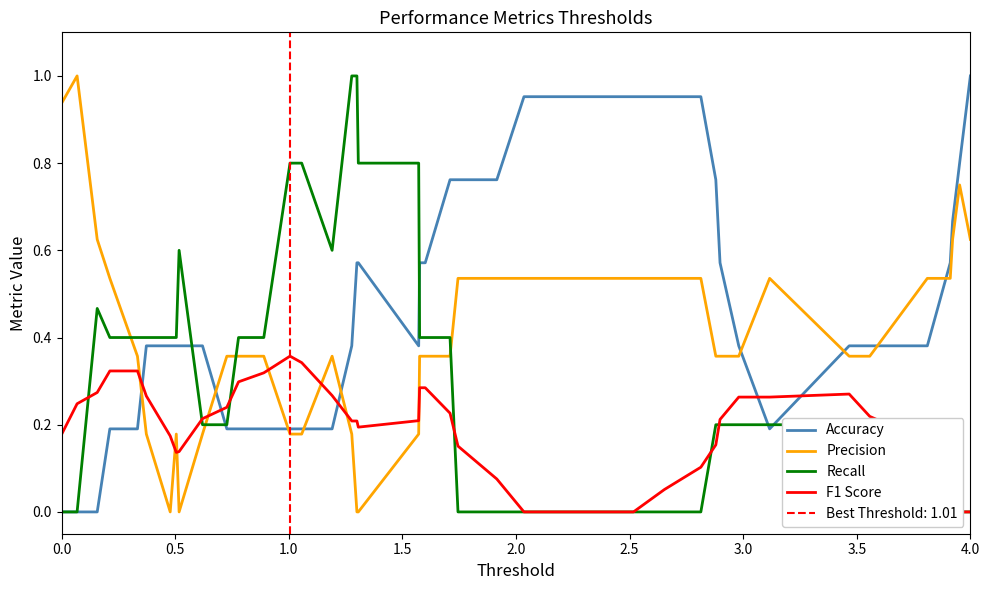

Reading left to right, transcribe all the data shown in this chart.

Accuracy: 0.0	0.0	0.0	0.2	0.2	0.4	0.4	0.4	0.4	0.4	0.2	0.2	0.2	0.2	0.2	0.2	0.4	0.6	0.6	0.4	0.6	0.6	0.8	0.8	0.8	1.0	1.0	1.0	1.0	0.8	0.6	0.4	0.2	0.4	0.4	0.4	0.6	0.7	0.8	1.0
Precision: 0.9	1.0	0.6	0.5	0.4	0.2	0.0	0.2	0.0	0.2	0.4	0.4	0.4	0.2	0.2	0.4	0.2	0.0	0.0	0.2	0.4	0.4	0.4	0.5	0.5	0.5	0.5	0.5	0.5	0.4	0.4	0.4	0.5	0.4	0.4	0.5	0.5	0.6	0.8	0.6
Recall: 0.0	0.0	0.5	0.4	0.4	0.4	0.4	0.4	0.6	0.2	0.2	0.4	0.4	0.8	0.8	0.6	1.0	1.0	0.8	0.8	0.4	0.4	0.4	0.0	0.0	0.0	0.0	0.0	0.0	0.2	0.2	0.2	0.2	0.2	0.2	0.2	0.0	0.0	0.0	0.0
F1 Score: 0.2	0.2	0.3	0.3	0.3	0.3	0.2	0.1	0.1	0.2	0.2	0.3	0.3	0.4	0.3	0.3	0.2	0.2	0.2	0.2	0.3	0.3	0.2	0.2	0.1	0.0	0.0	0.1	0.1	0.2	0.2	0.3	0.3	0.3	0.2	0.2	0.1	0.1	0.0	0.0